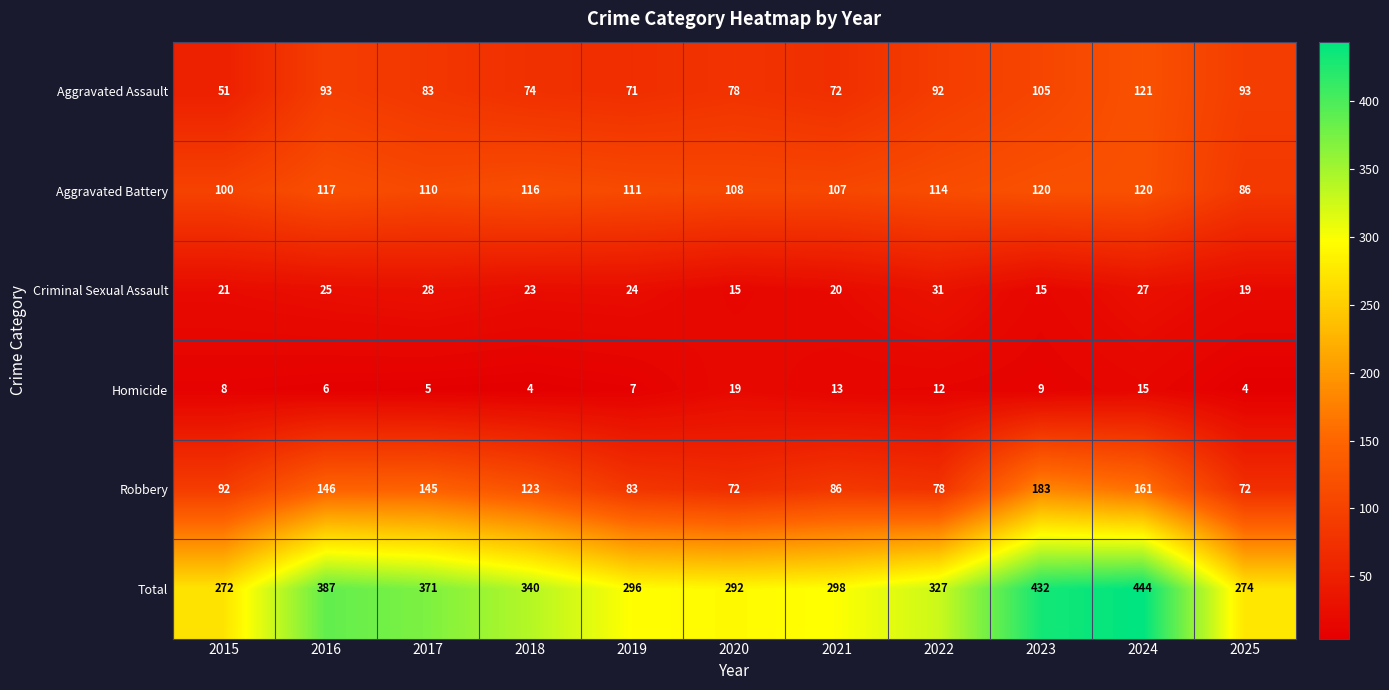

The Homicide series shows 4 at 2018. True or false?

True